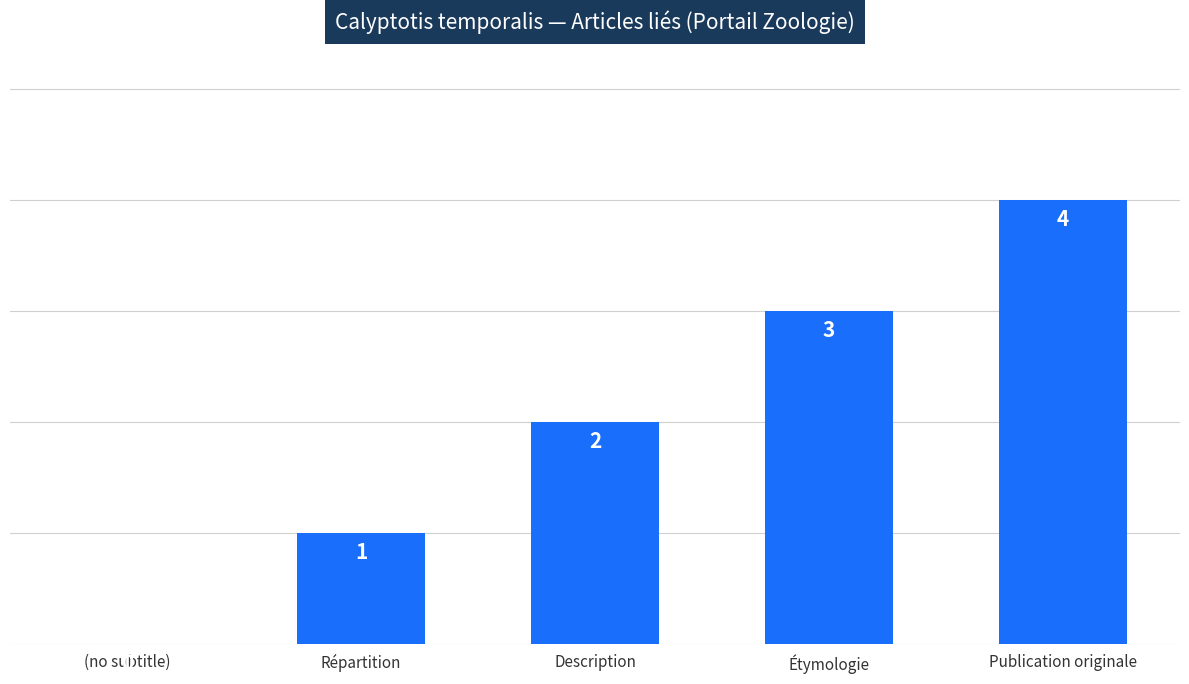

What is the greatest value displayed?

4